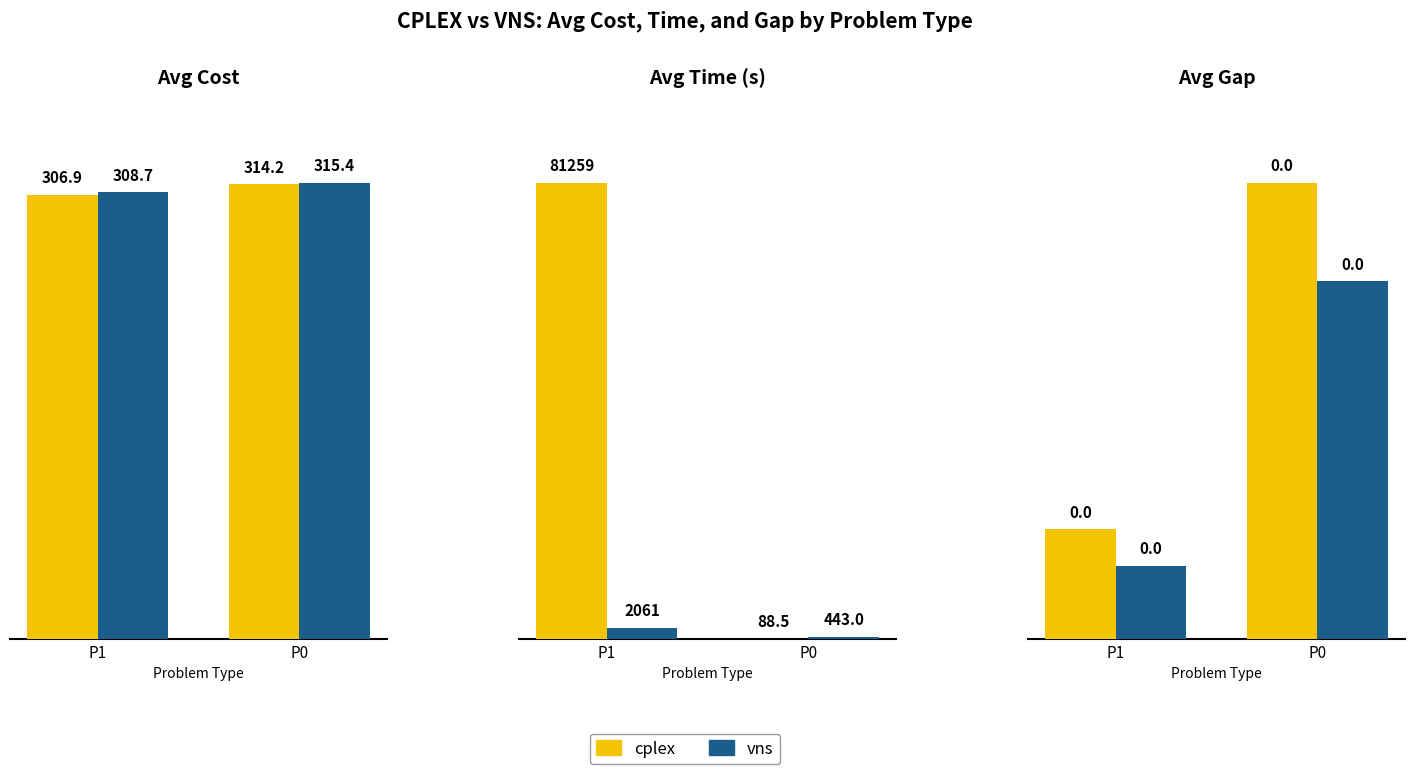

How many groups of bars are there?

2